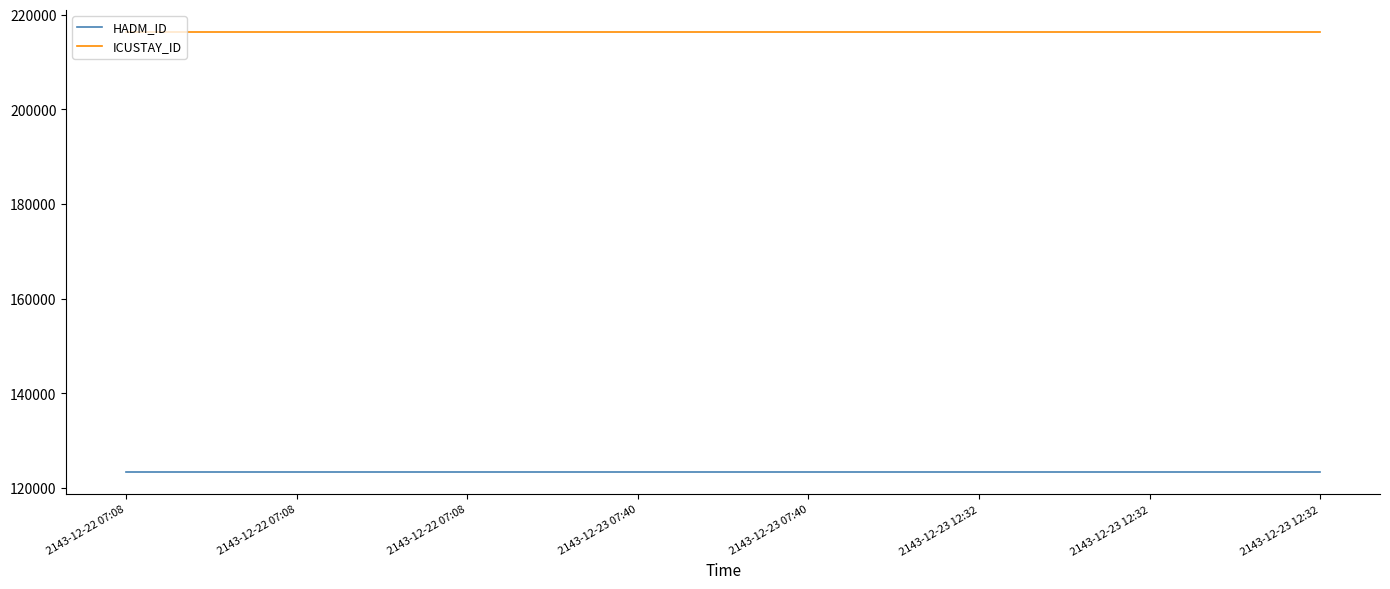

Which series changed the most between 2143-12-22 07:08 and 2143-12-23 12:32?

HADM_ID